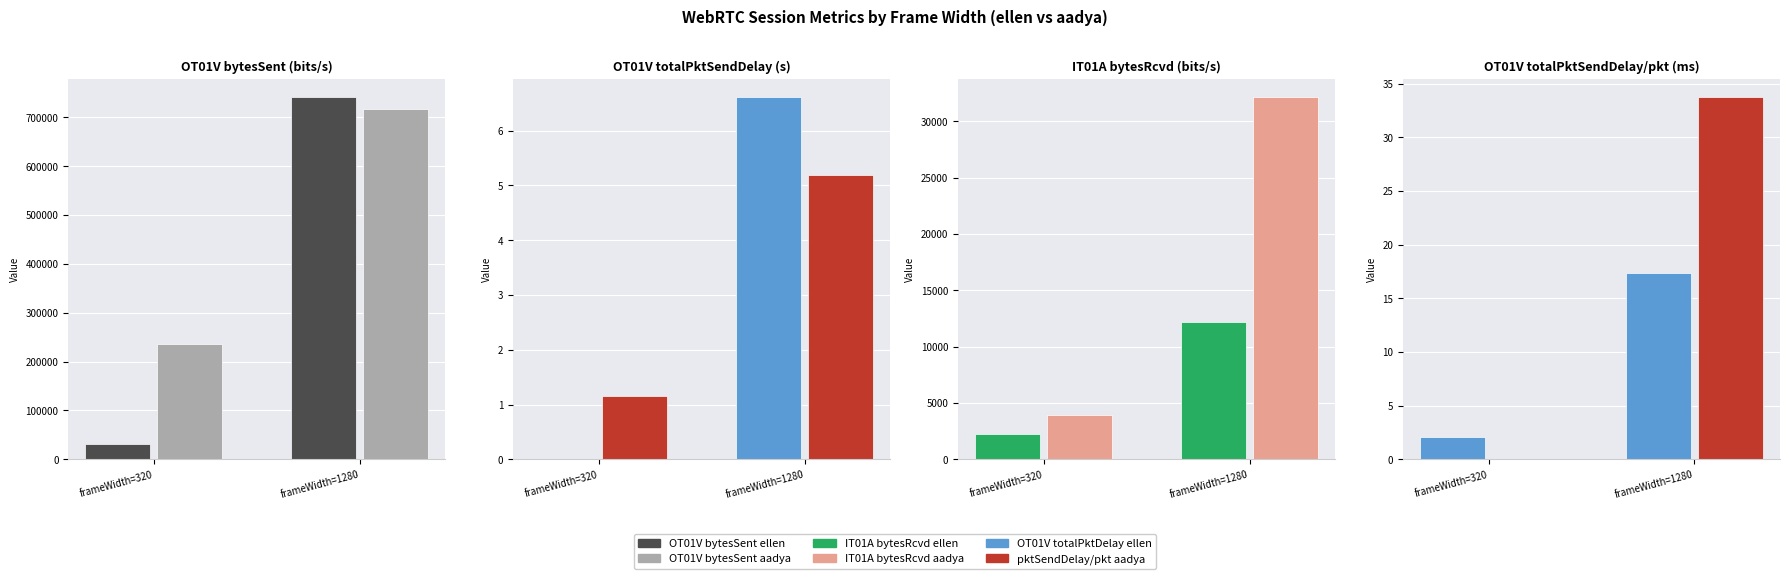

How many data points in IT01A_bytesReceived_aadya are above 32134?

1